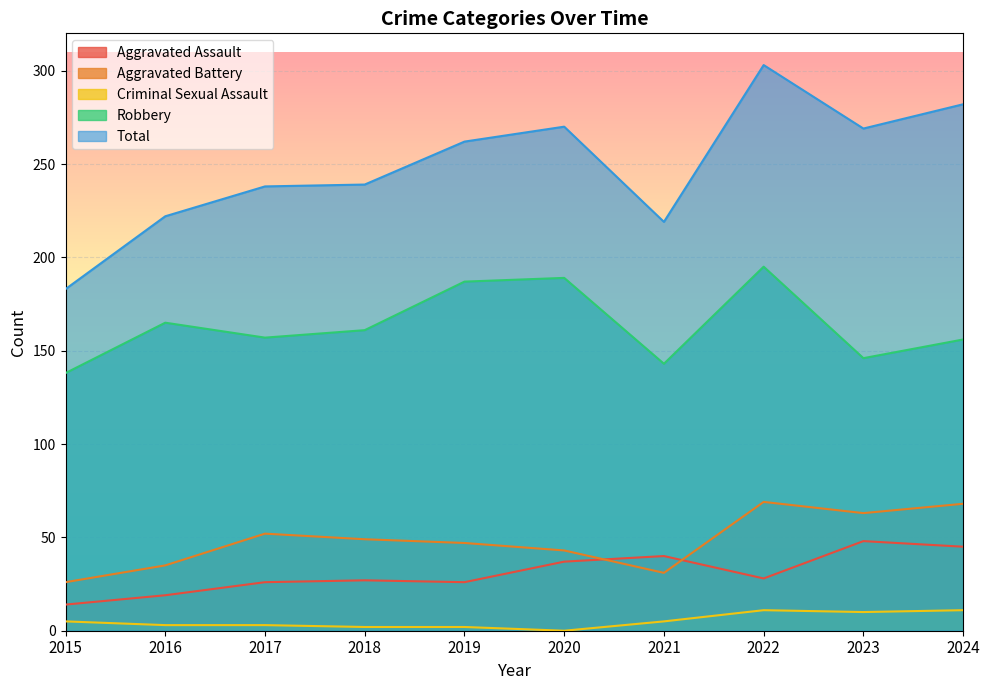

True or false: Total and Robbery intersect in this chart.

False